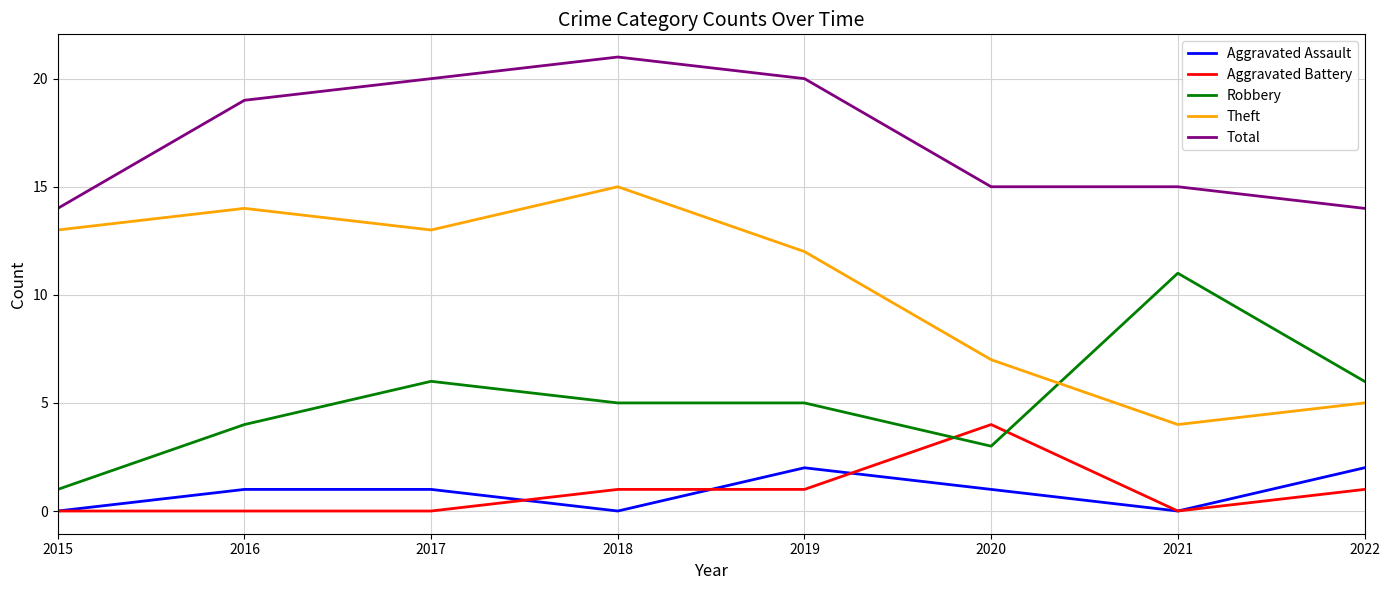

What is the total value across all series at 2016?

38